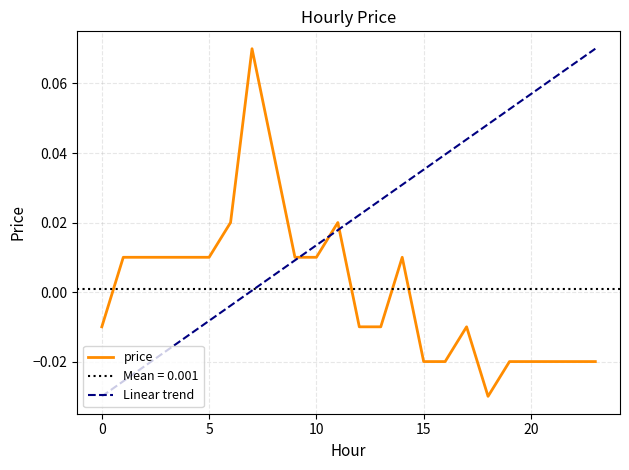

Count the number of values greater than 0.

12